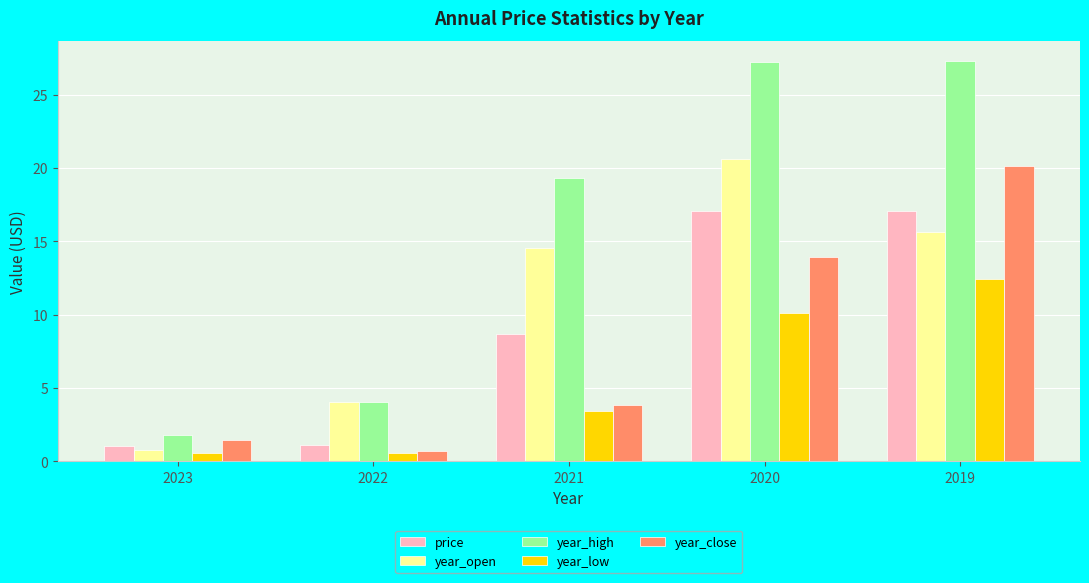

At which label does year_low reach its peak?

2019